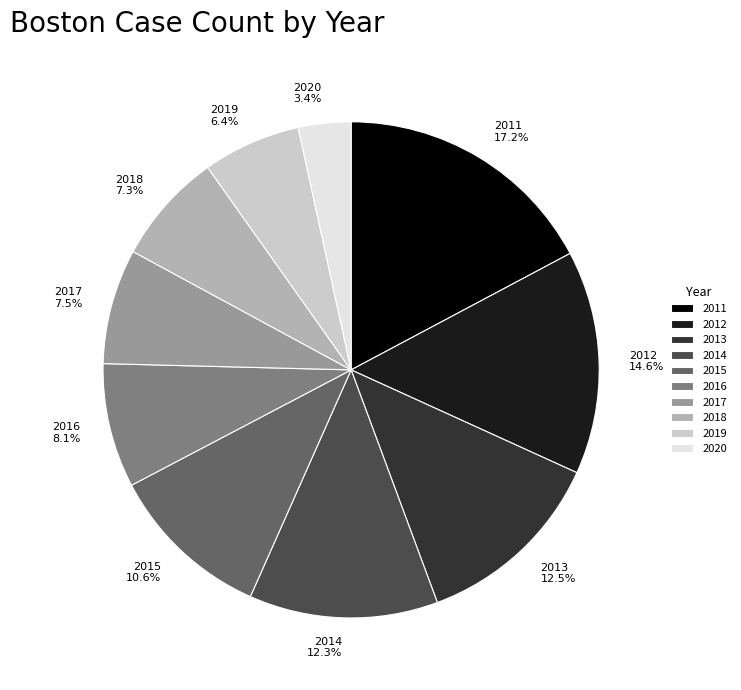

Which slice is the smallest?

2020